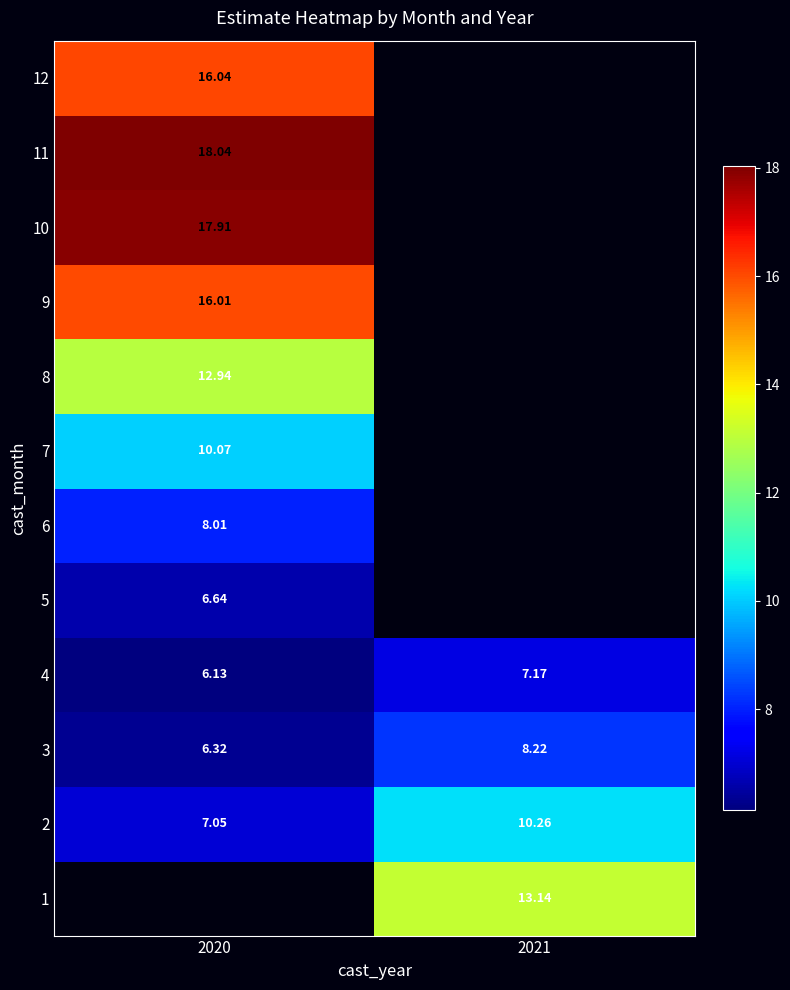

Which category has the highest value in the 3 series?

2021